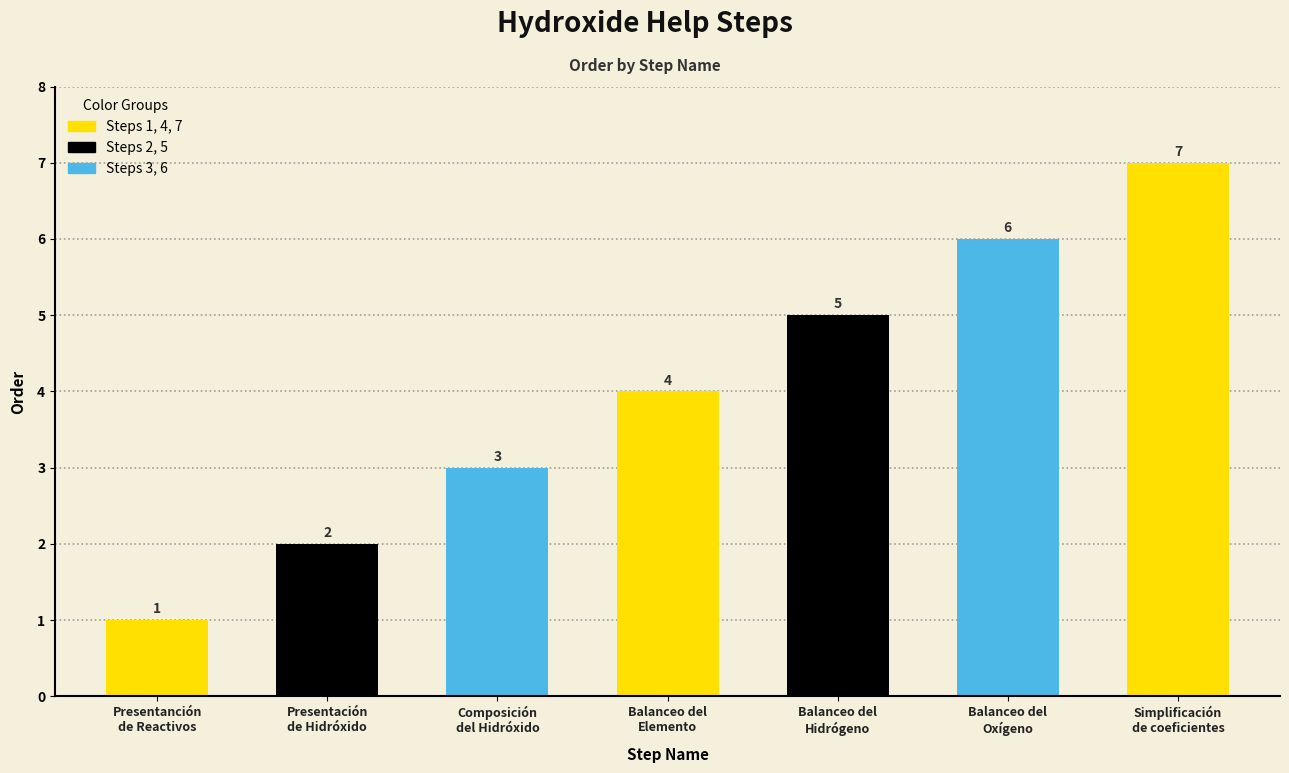

Approximately how many times larger is the value at Composición
del Hidróxido compared to Balanceo del
Oxígeno?

0.5